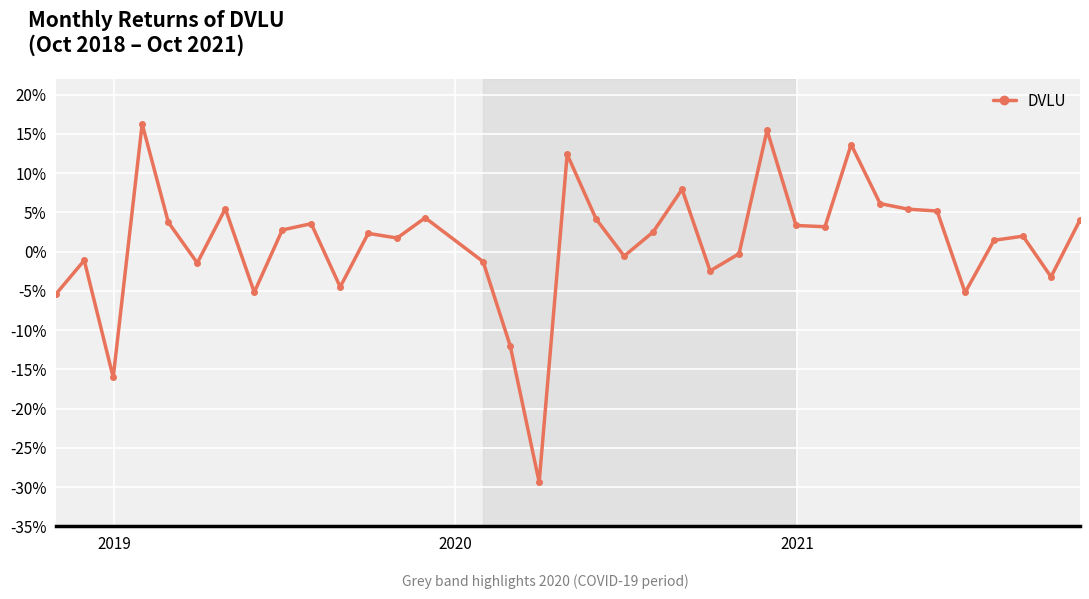

Is this an area chart (filled region under the line)?

No